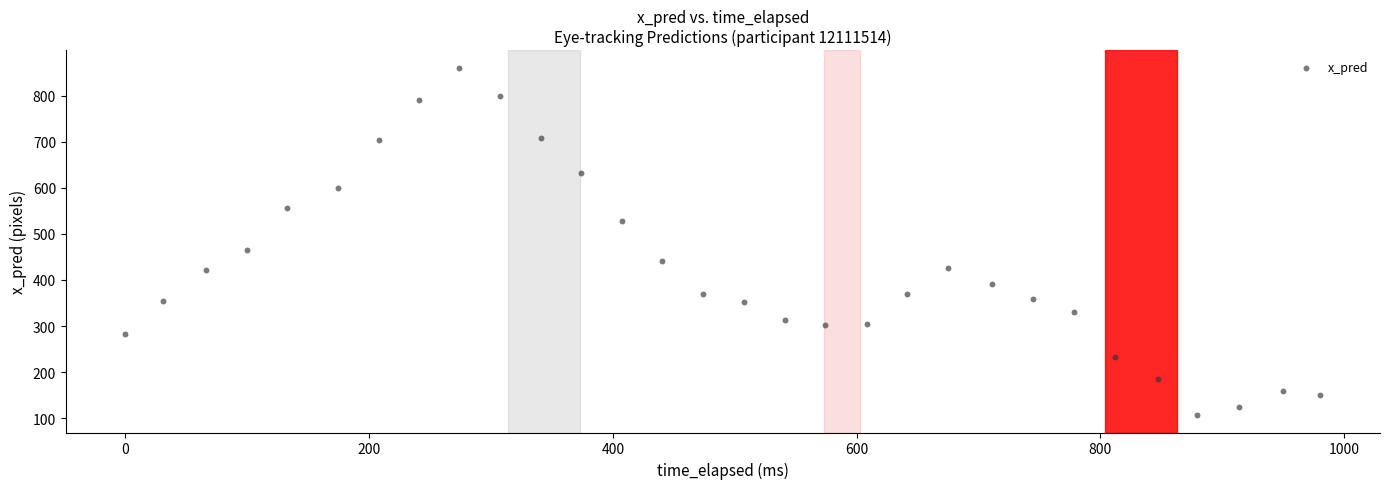

What is the range of X values (max minus min)?

980.6